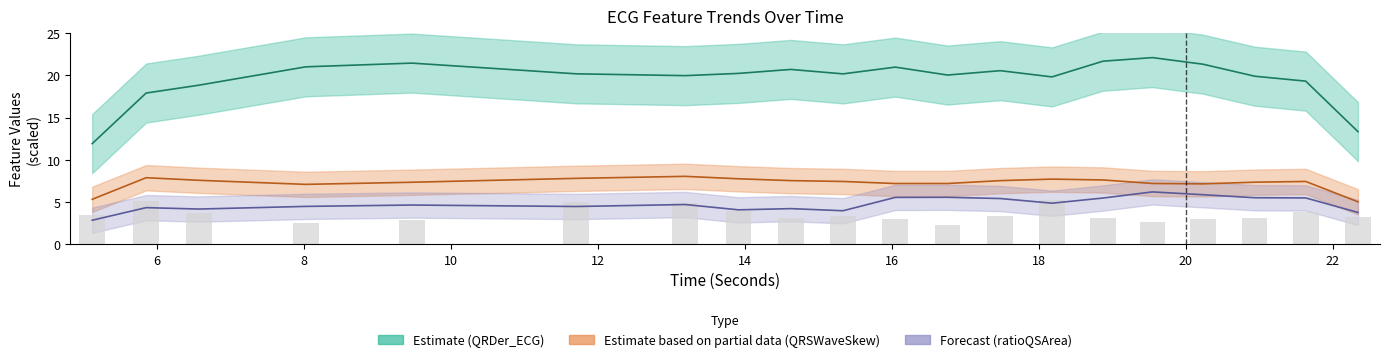

Count the number of categories in the chart.

20